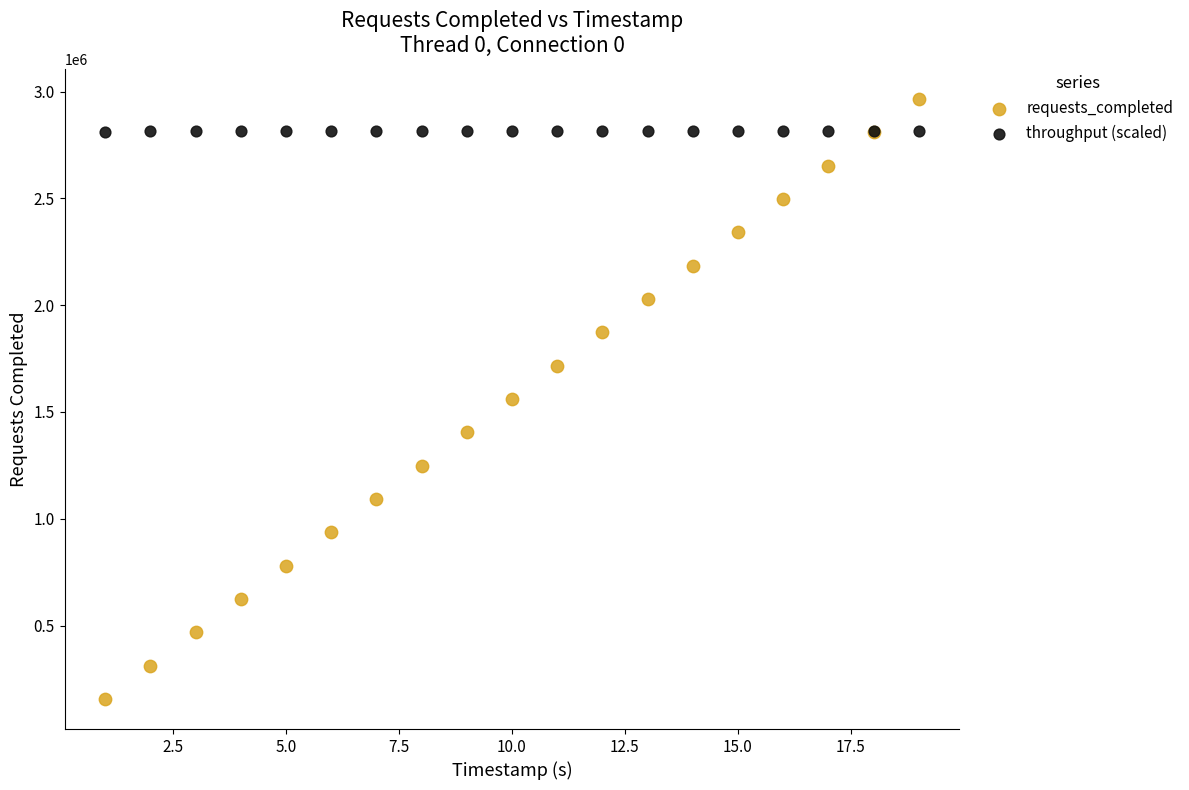

Which series contains the highest Y value?

requests_completed